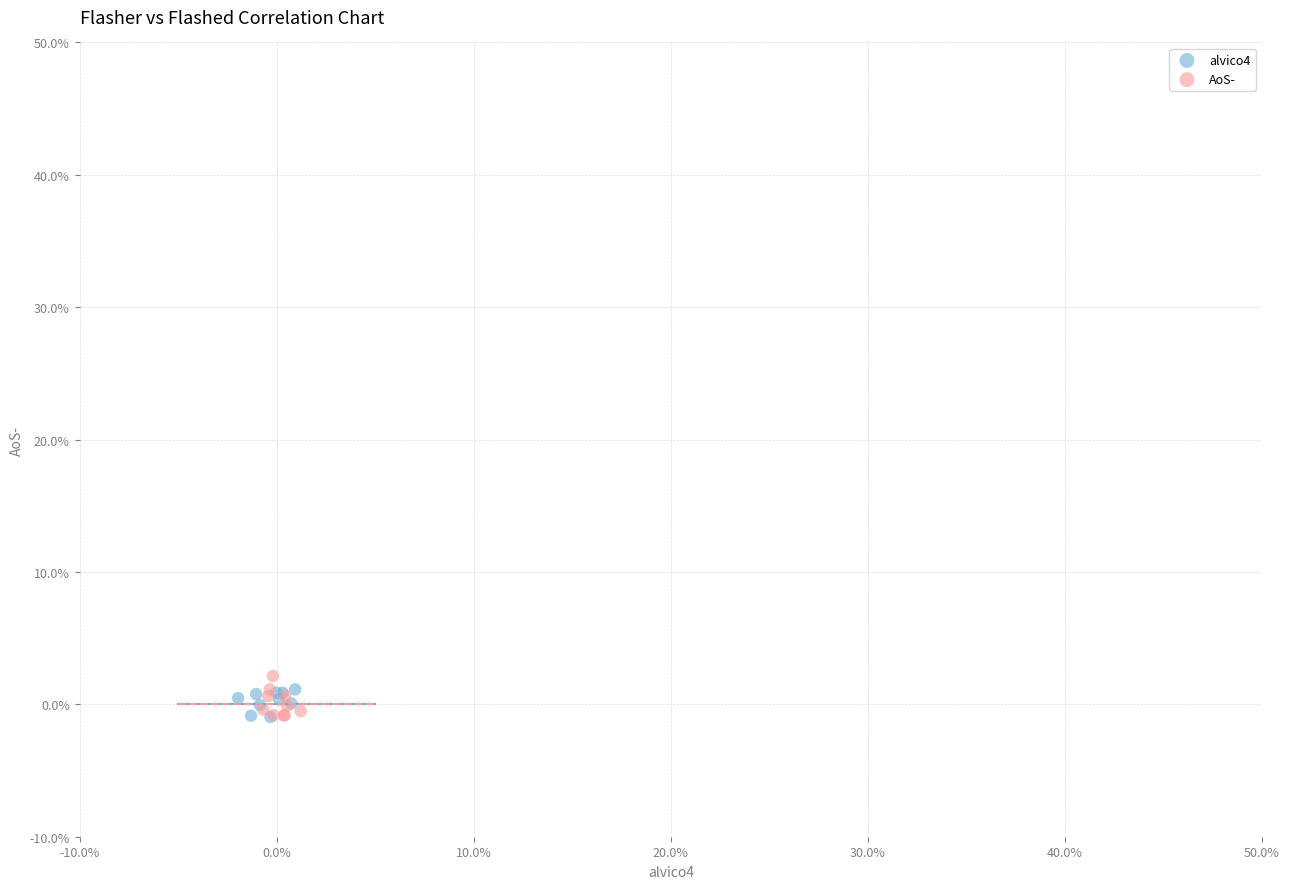

What are all the series names shown in the legend?

alvico4, AoS-